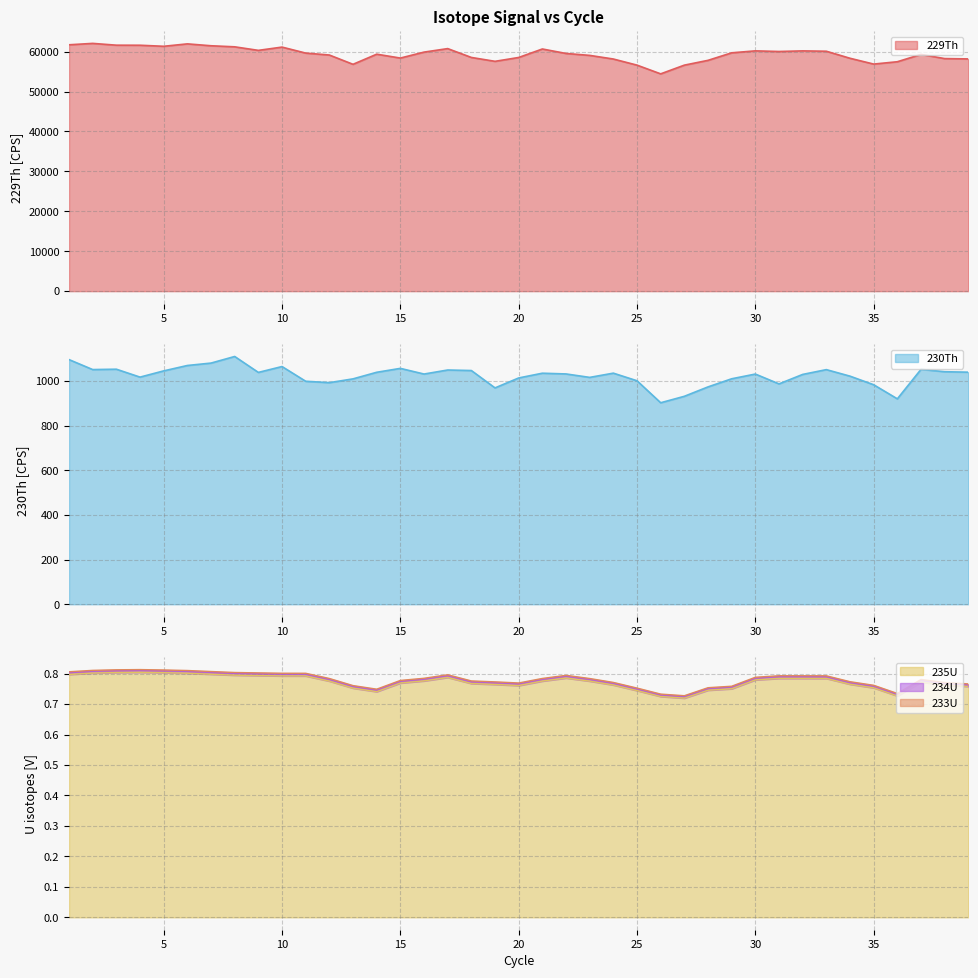

True or false: 235U has a value of 1.3 at 35.

False